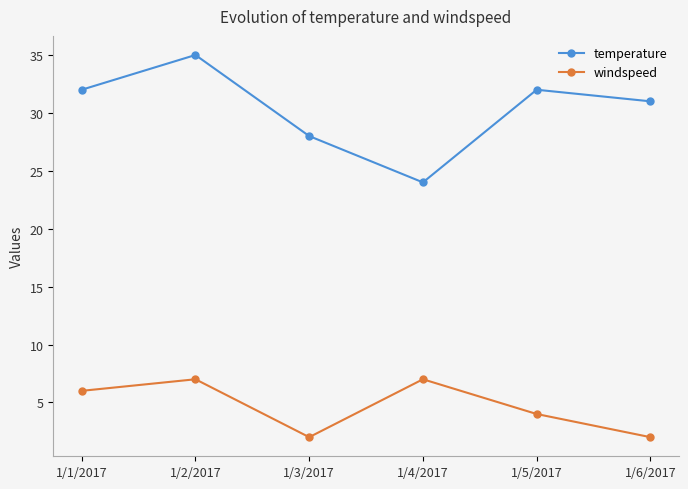

What is the difference between the windspeed values at 1/2/2017 and 1/5/2017?

3